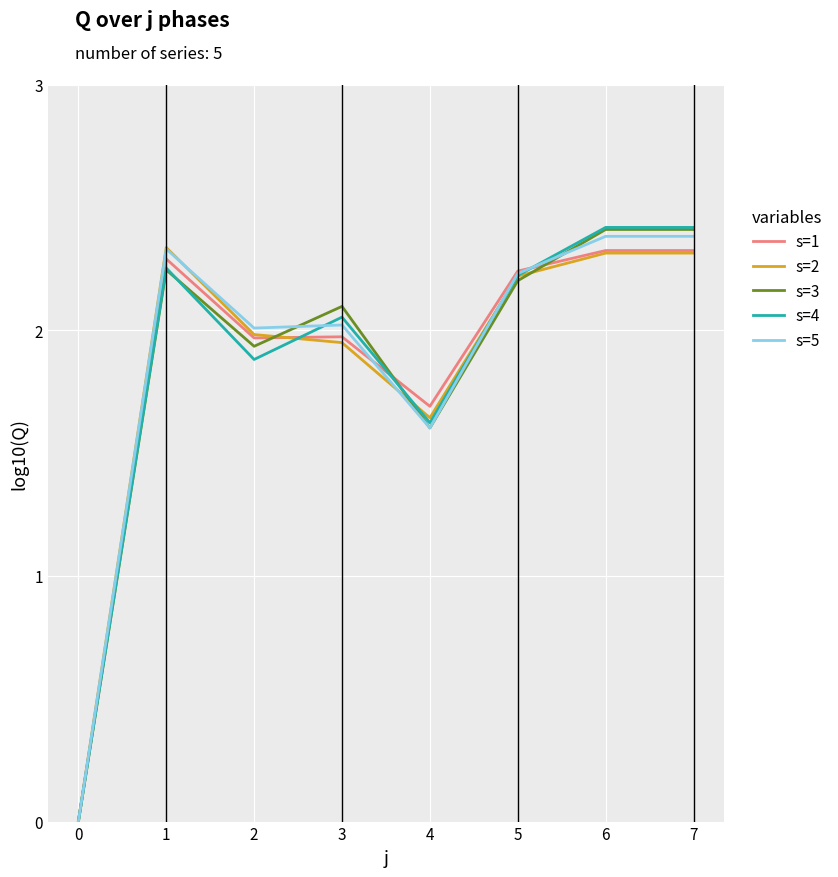

What are all the series names shown in the legend?

s=1, s=2, s=3, s=4, s=5